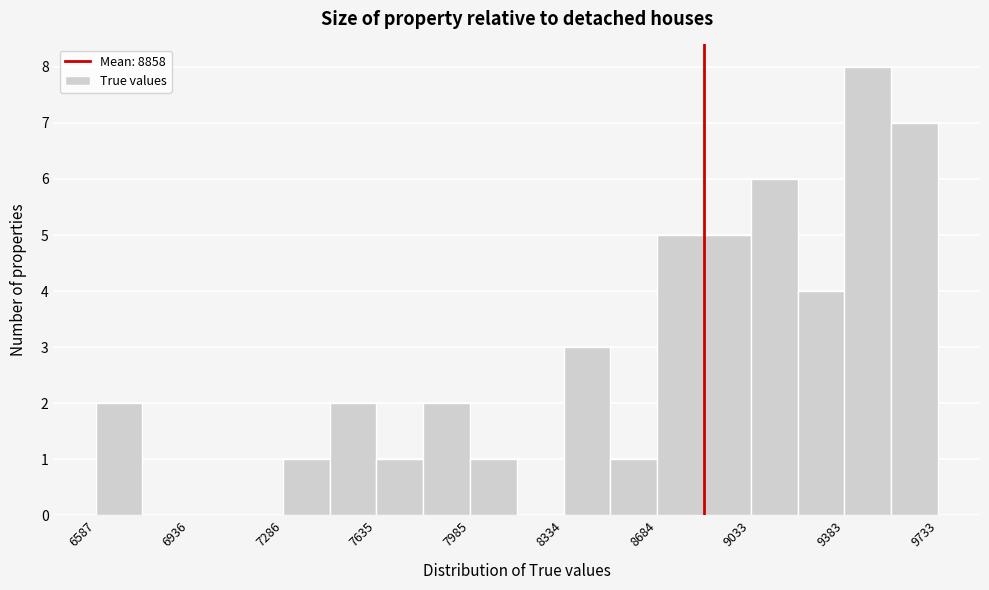

Around what value on the x-axis is the tallest bar? Give the approximate position of its centre, as read against the axis.

9450